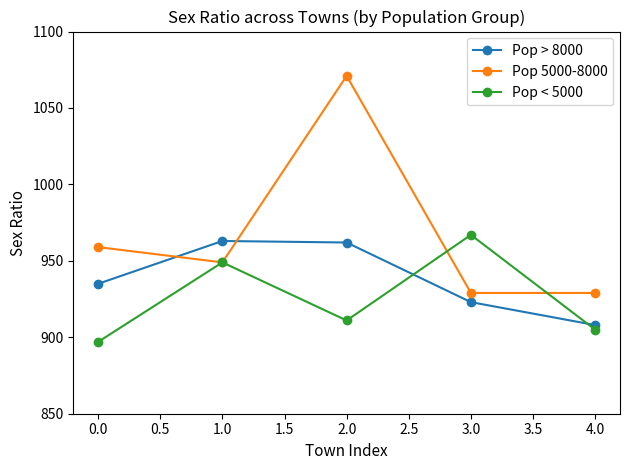

What are all the series names shown in the legend?

Pop > 8000, Pop 5000-8000, Pop < 5000